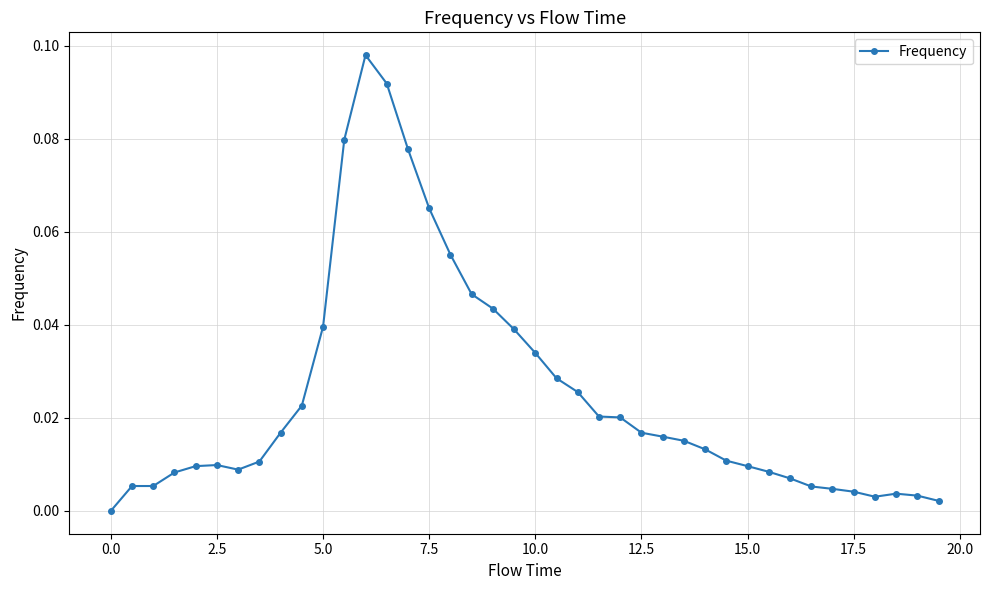

True or false: there are more than 0 points higher than both neighbors.

True